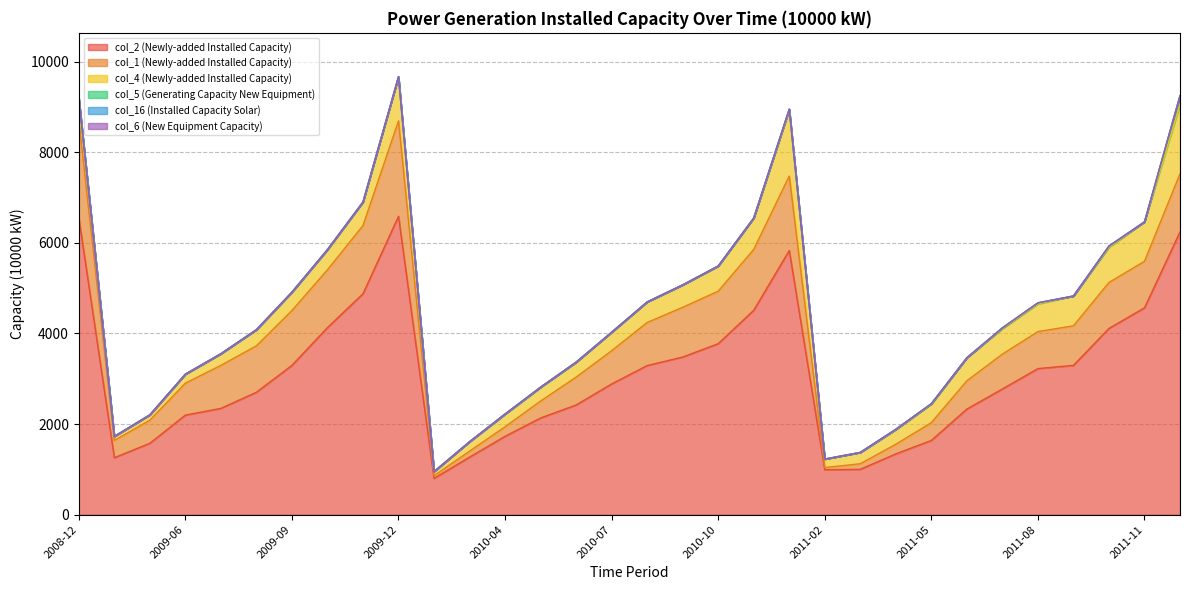

How many lines are shown in the chart?

6